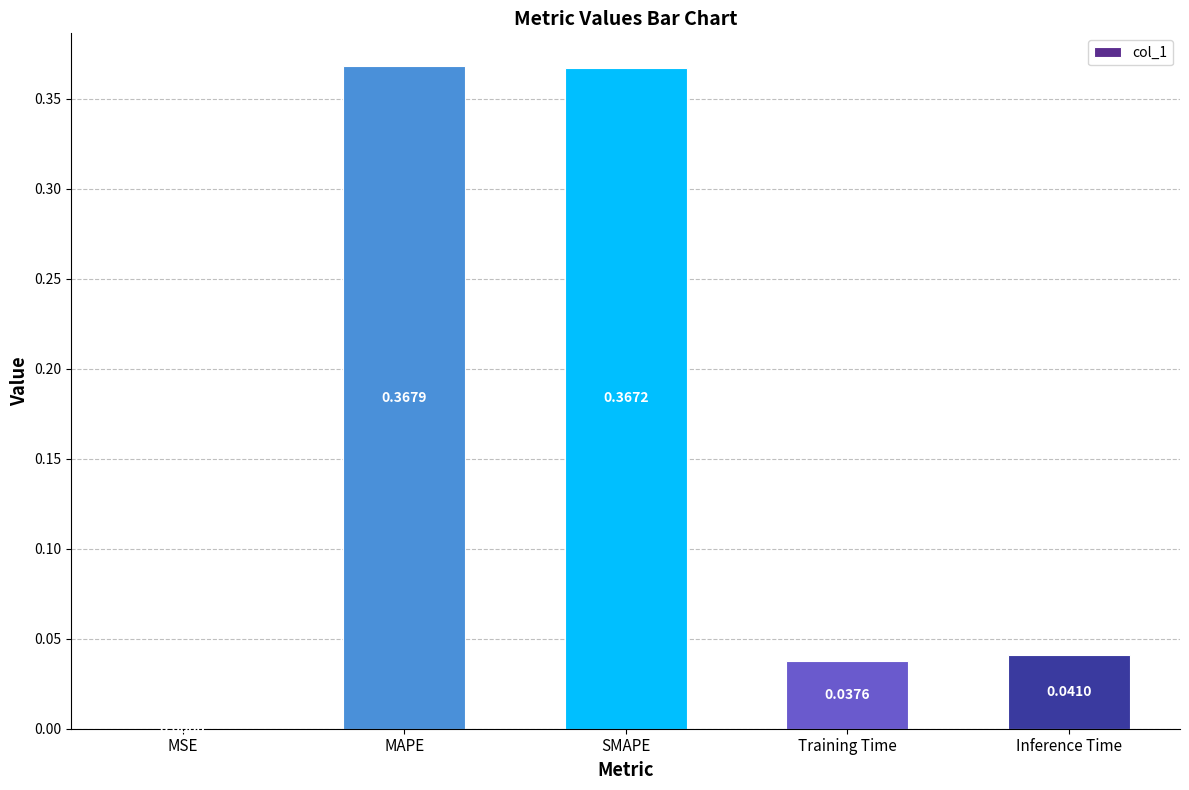

Where is the data nearest to the value 0?

MSE